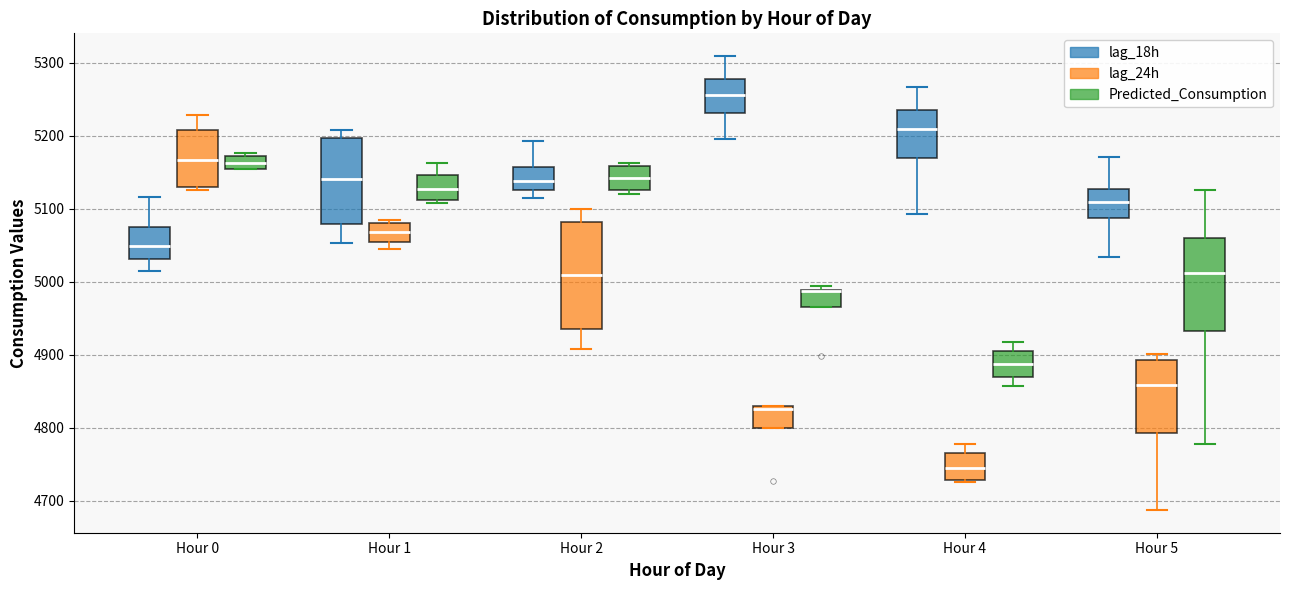

Reading left to right, read every box against the y-axis: the position of its median line, the range the box covers, and the ends of its whiskers. The values are not printed on the chart, so give them approximately, as read against the axis.

Hour 0 (lag_18h): median 5050, box 5030 to 5070, whiskers 5010 to 5120
Hour 0 (lag_24h): median 5170, box 5130 to 5210, whiskers 5130 (just below the box's lower edge) to 5230
Hour 0 (Predicted_Consumption): median 5160, box 5150 to 5170, whiskers 5150 to 5180
Hour 1 (lag_18h): median 5140, box 5080 to 5200, whiskers 5050 to 5210
Hour 1 (lag_24h): median 5070, box 5050 to 5080, whiskers 5040 to 5090
Hour 1 (Predicted_Consumption): median 5130, box 5110 to 5150, whiskers 5110 (just below the box's lower edge) to 5160
Hour 2 (lag_18h): median 5140, box 5130 to 5160, whiskers 5110 to 5190
Hour 2 (lag_24h): median 5010, box 4940 to 5080, whiskers 4910 to 5100
Hour 2 (Predicted_Consumption): median 5140, box 5120 to 5160, whiskers 5120 (just below the box's lower edge) to 5160 (just above the box's upper edge)
Hour 3 (lag_18h): median 5260, box 5230 to 5280, whiskers 5200 to 5310
Hour 3 (lag_24h): median 4830 (just below the box's upper edge), box 4800 to 4830, whiskers 4800 to 4830
Hour 3 (Predicted_Consumption): median 4990 (drawn on the box's upper edge), box 4960 to 4990, whiskers 4960 to 4990 (just above the box's upper edge)
Hour 4 (lag_18h): median 5210, box 5170 to 5230, whiskers 5090 to 5270
Hour 4 (lag_24h): median 4750, box 4730 to 4760, whiskers 4730 (just below the box's lower edge) to 4780
Hour 4 (Predicted_Consumption): median 4890, box 4870 to 4900, whiskers 4860 to 4920
Hour 5 (lag_18h): median 5110, box 5090 to 5130, whiskers 5030 to 5170
Hour 5 (lag_24h): median 4860, box 4790 to 4890, whiskers 4690 to 4900
Hour 5 (Predicted_Consumption): median 5010, box 4930 to 5060, whiskers 4780 to 5130